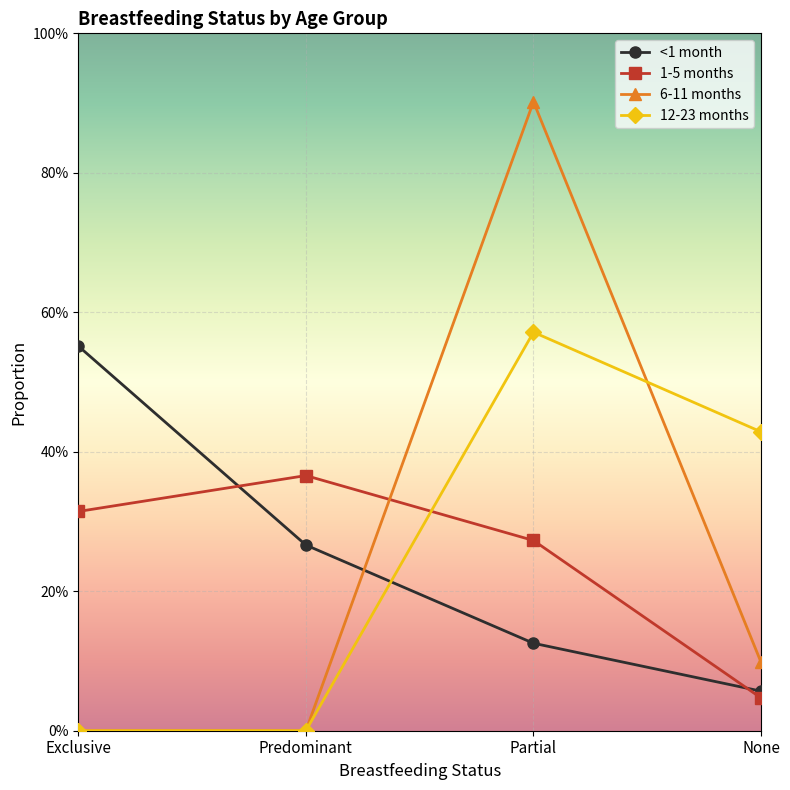

What is the spread (max minus min) of values at Exclusive?

0.6